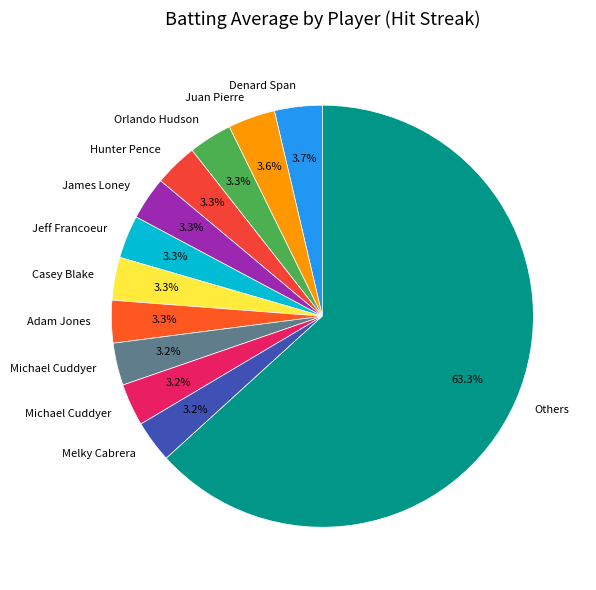

How many segments does this pie chart have?

12